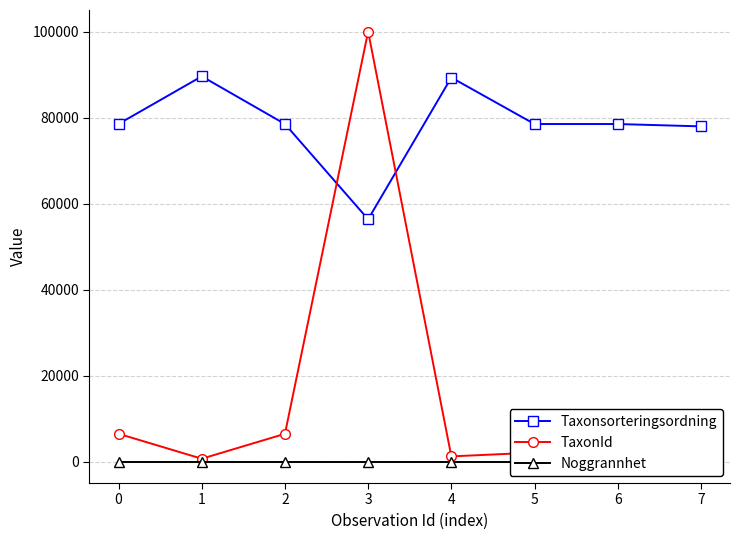

Reading right to left, list all the values displayed in this chart.

Taxonsorteringsordning: 7=78025	6=78569	5=78570	4=89392	3=56395	2=78569	1=89673	0=78596
TaxonId: 7=1352	6=6458	5=2081	4=1202	3=100109	2=6458	1=658	0=6462
Noggrannhet: 7=5	6=5	5=5	4=5	3=5	2=5	1=5	0=5